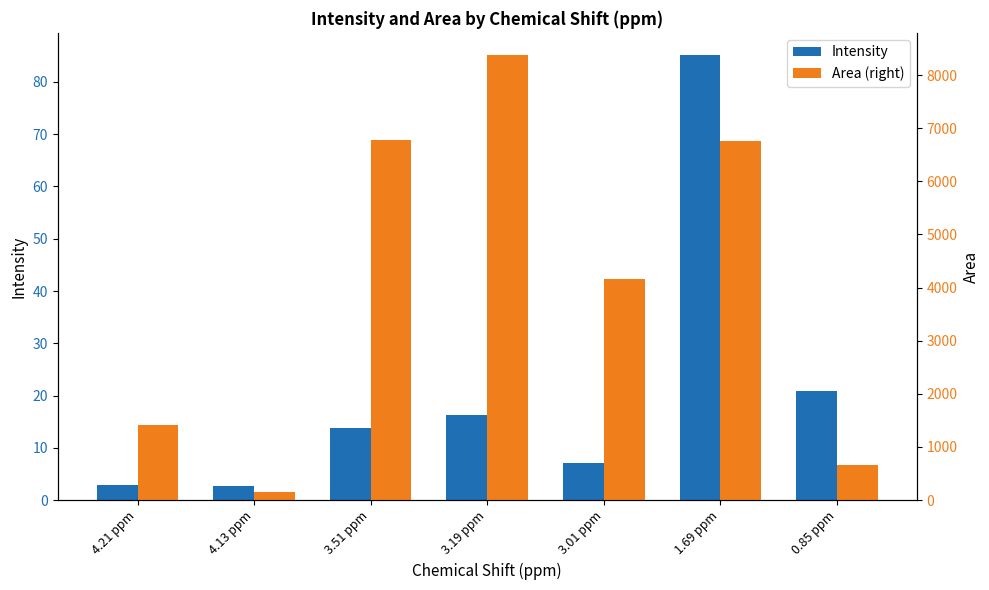

Reading left to right, transcribe all the data shown in this chart.

Intensity: 4.21 ppm=3.0	4.13 ppm=2.7	3.51 ppm=13.7	3.19 ppm=16.3	3.01 ppm=7.0	1.69 ppm=85.1	0.85 ppm=20.8
Area (right): 4.21 ppm=1407.3	4.13 ppm=148.2	3.51 ppm=6786.8	3.19 ppm=8377.1	3.01 ppm=4157.6	1.69 ppm=6766.8	0.85 ppm=668.4